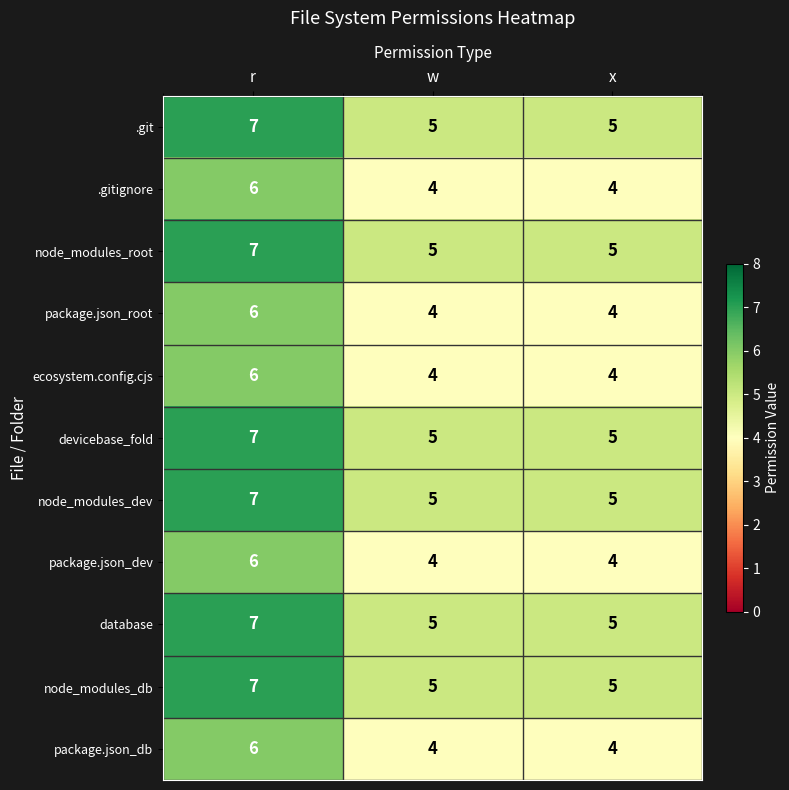

The database series shows 8 at w. True or false?

False